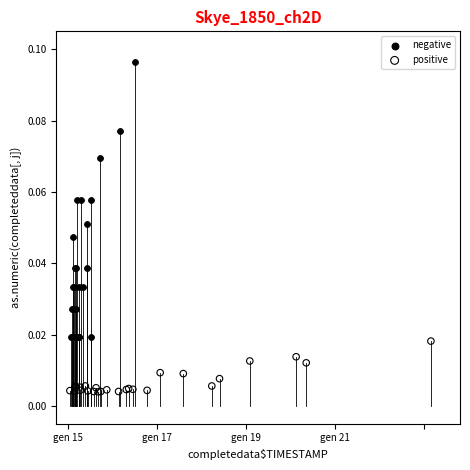

Which series contains the highest Y value?

negative